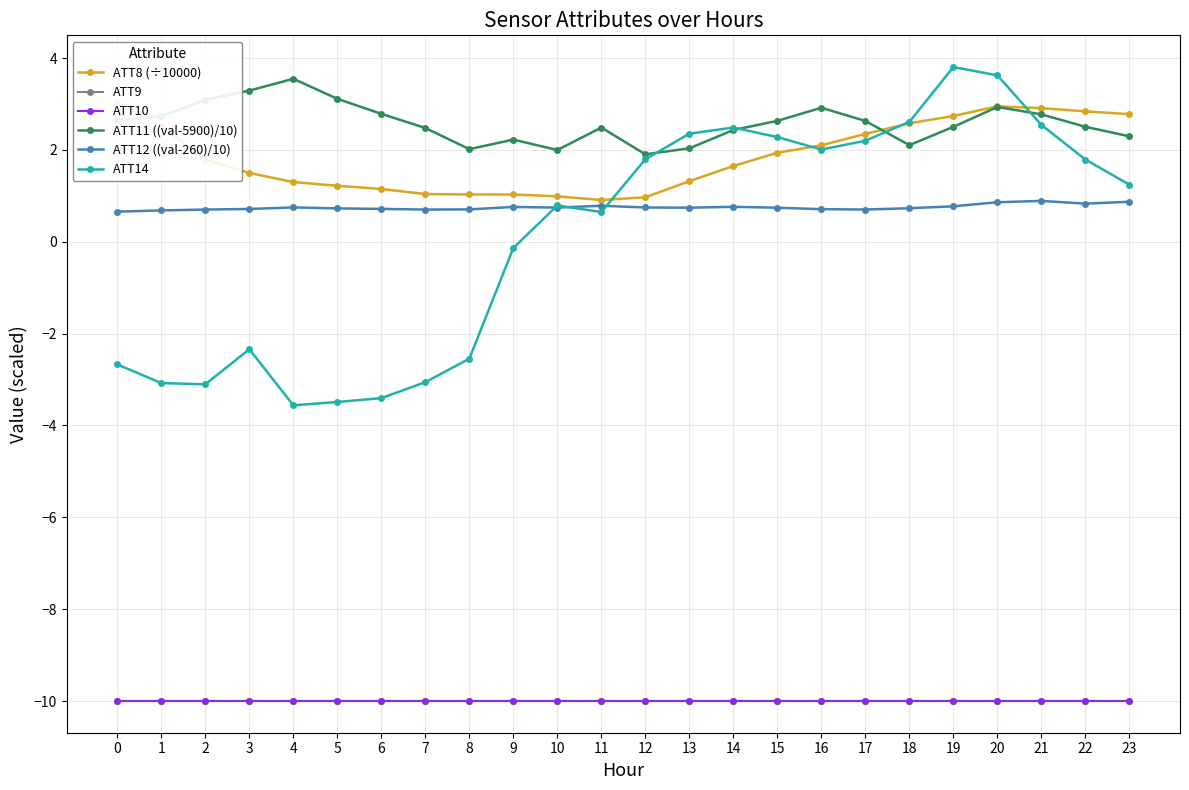

What is the highest value of the ATT11 ((val-5900)/10) series?

3.5